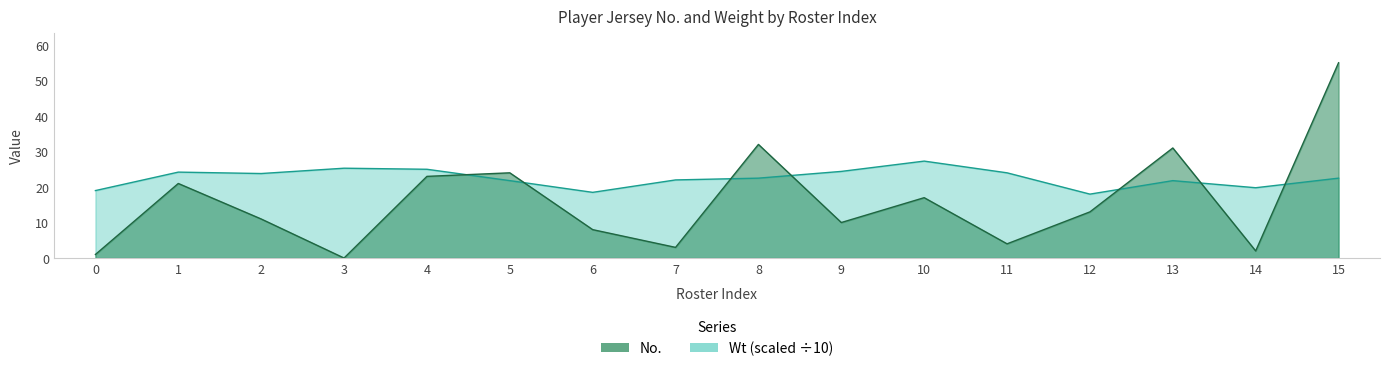

Where is No. nearest to the value 27?

5